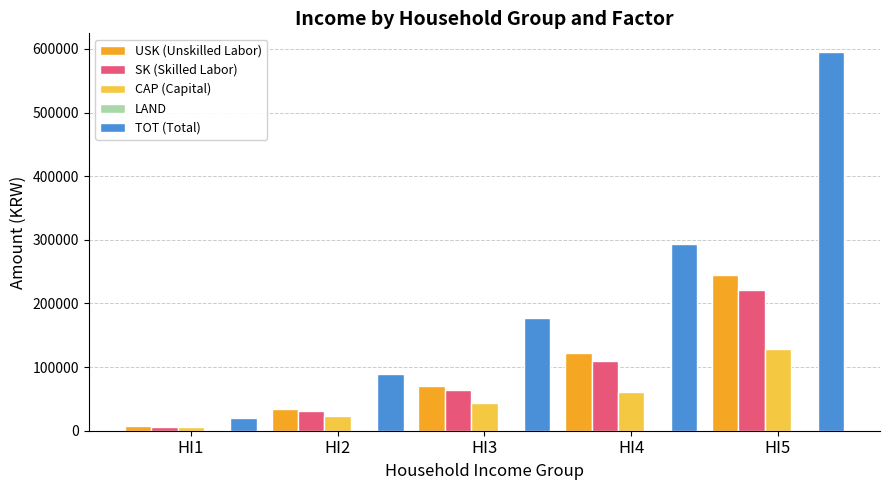

Are the bars horizontal?

No